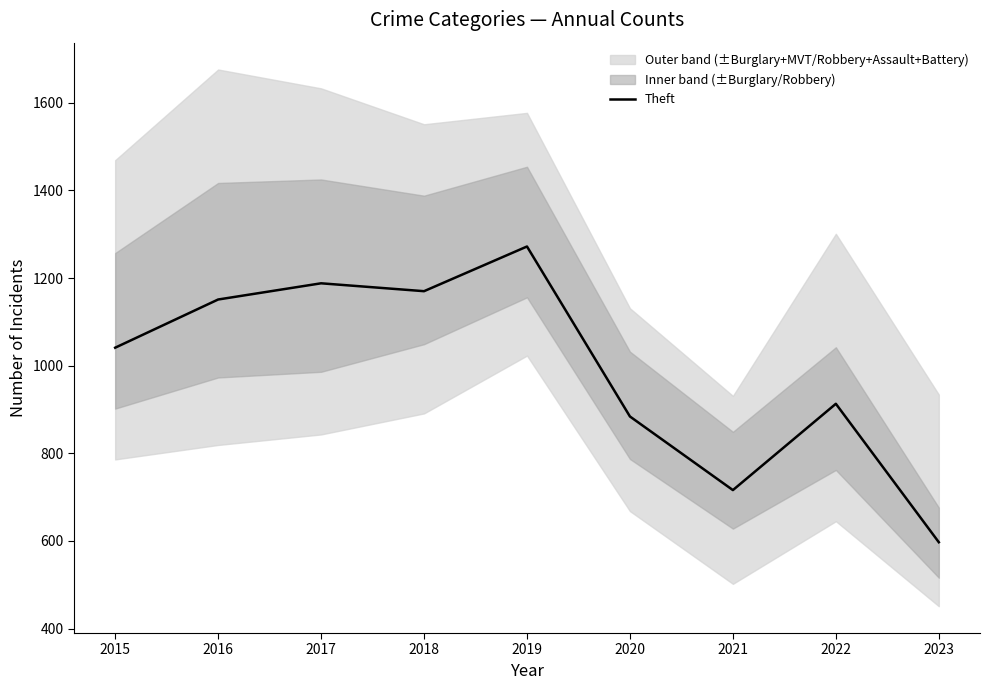

Does the chart display data point markers on the line(s)?

No